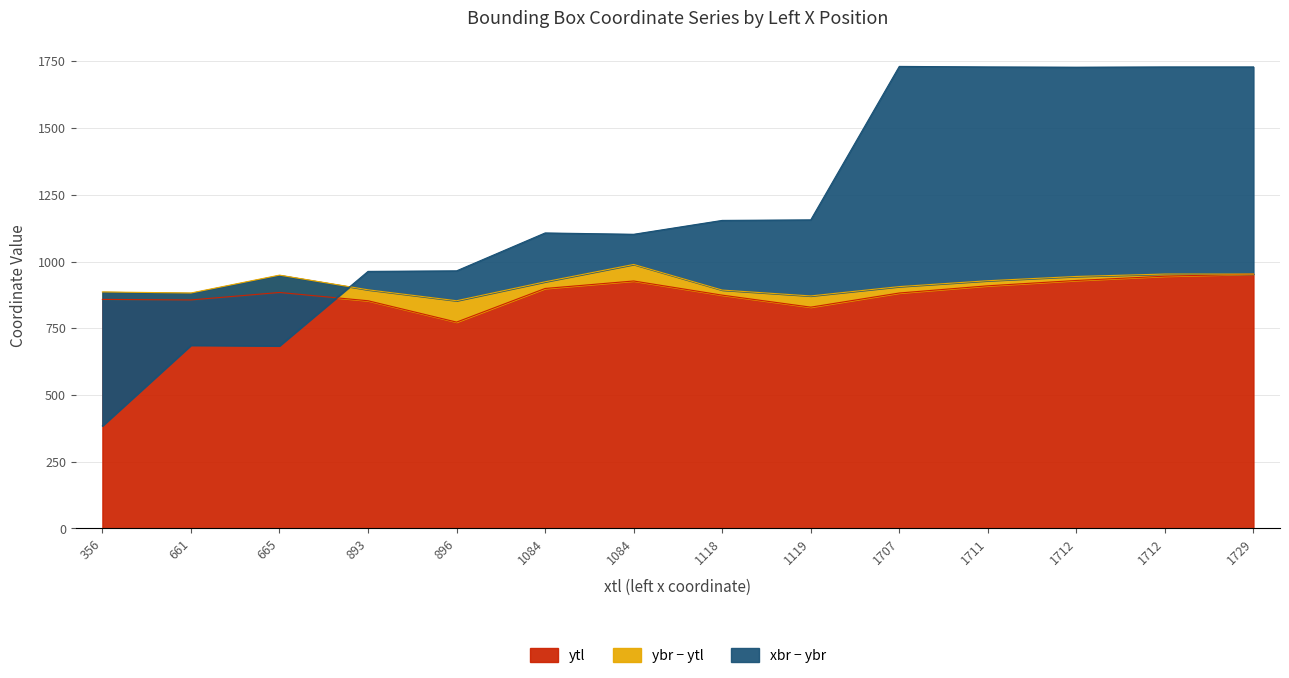

What is the minimum value shown in the chart?

384